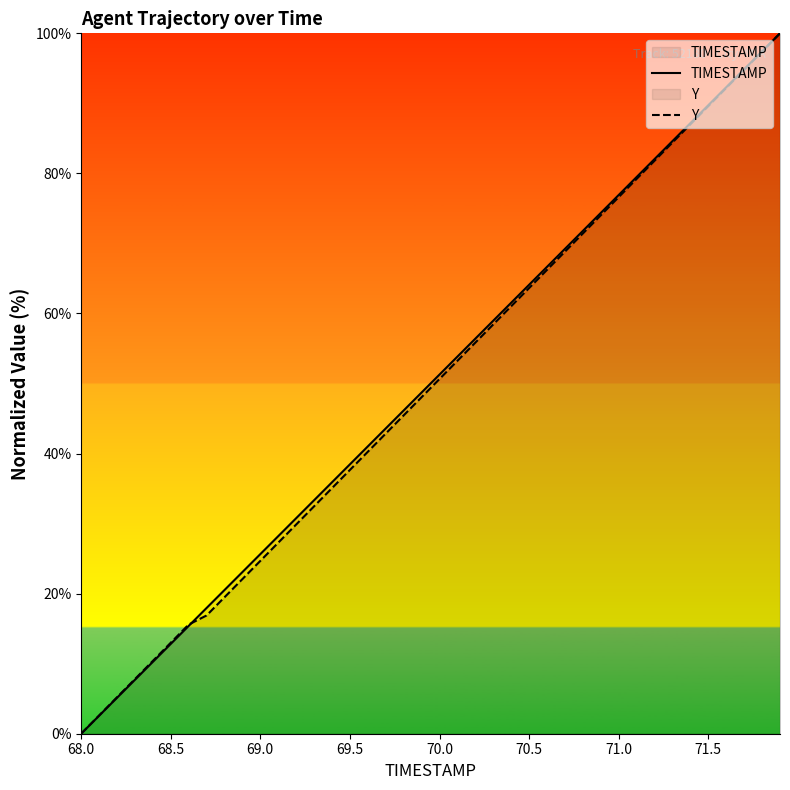

Is this an area chart (filled region under the line)?

No